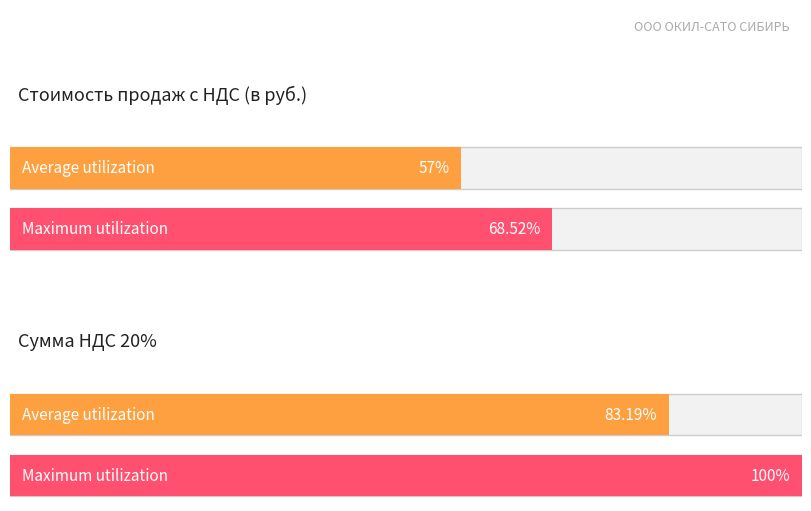

Does the chart have visible grid lines?

No